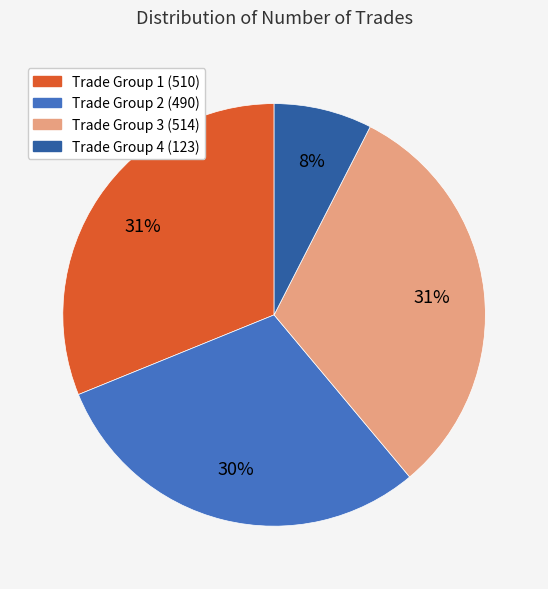

Is it true that Trade Group 4 (123) is 15% of the pie?

False